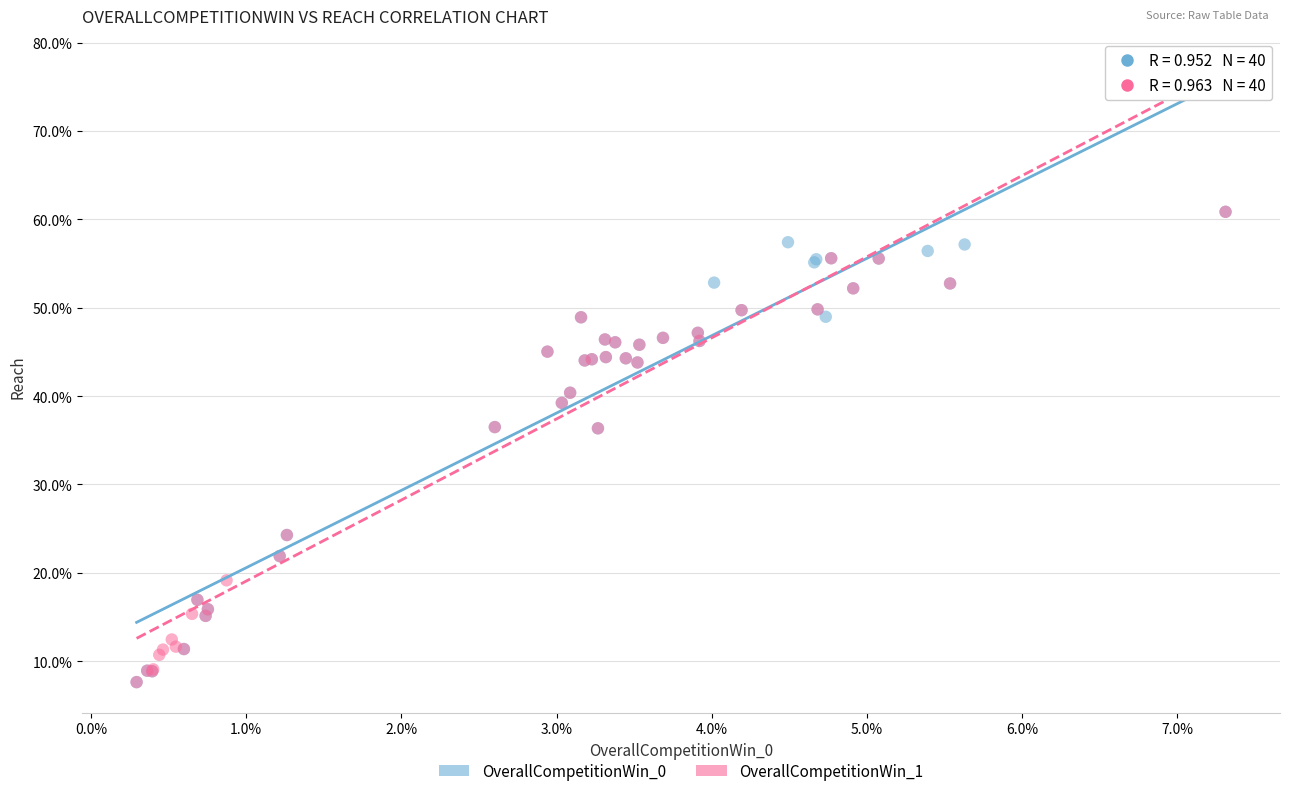

What are all the series names shown in the legend?

OverallCompetitionWin_0, OverallCompetitionWin_1